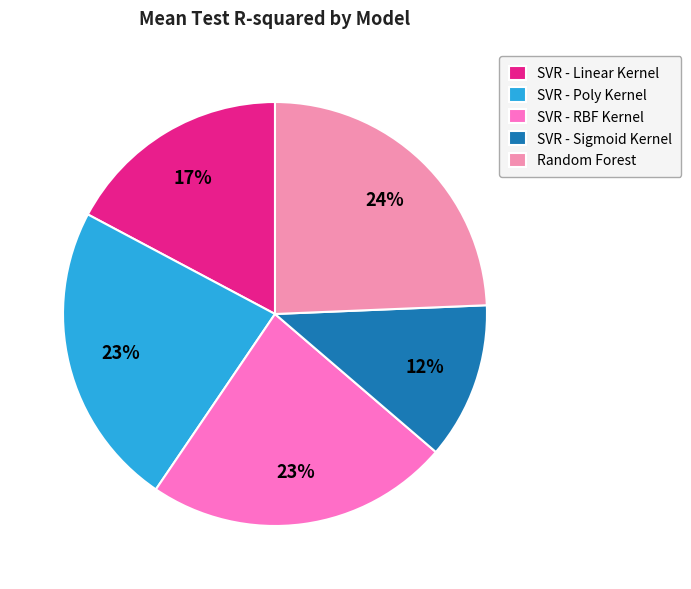

What percentage is the SVR - Linear Kernel slice, to the nearest percent?

17%